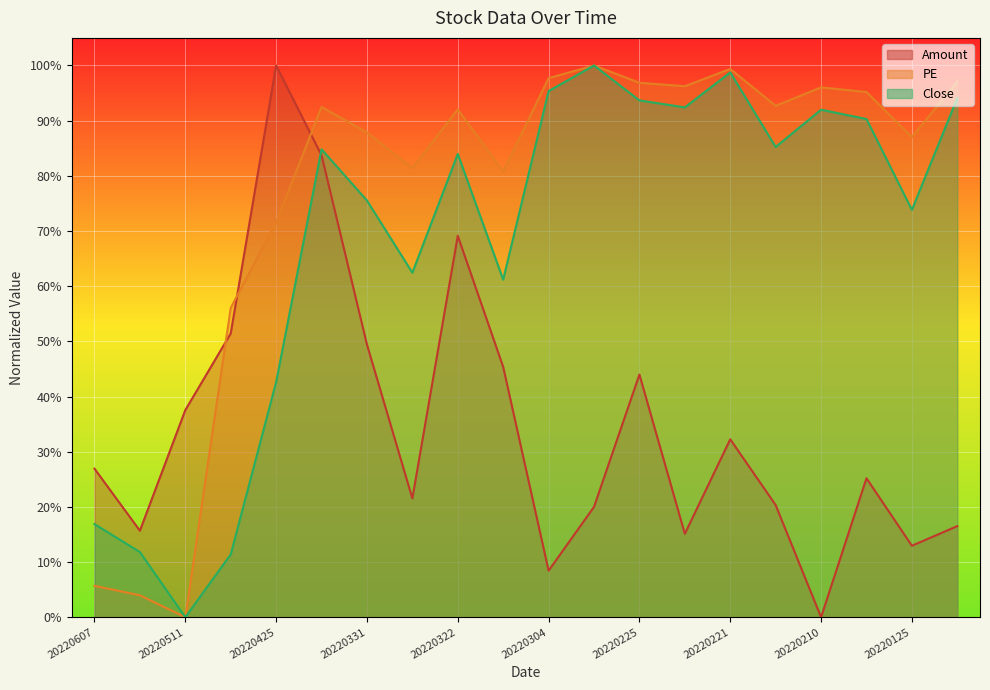

True or false: Close and PE cross at least once.

False